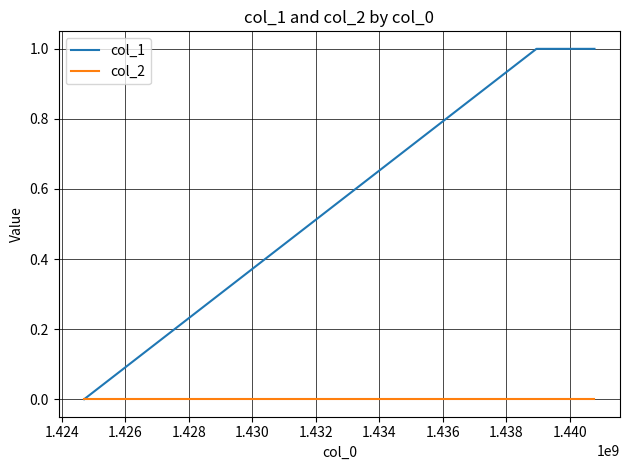

Which series has the widest spread of values?

col_1